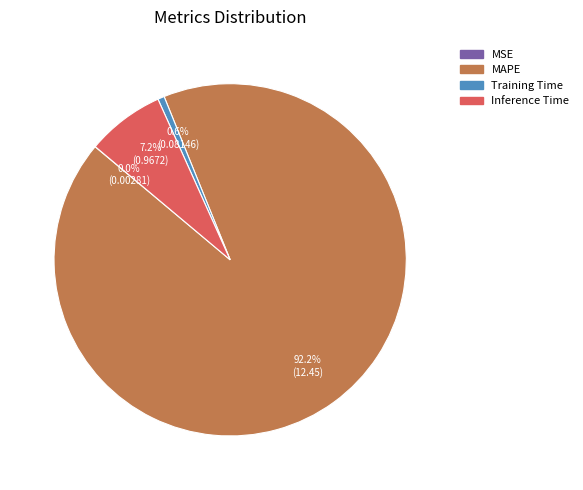

To the nearest percent, what portion does Inference Time represent?

7%